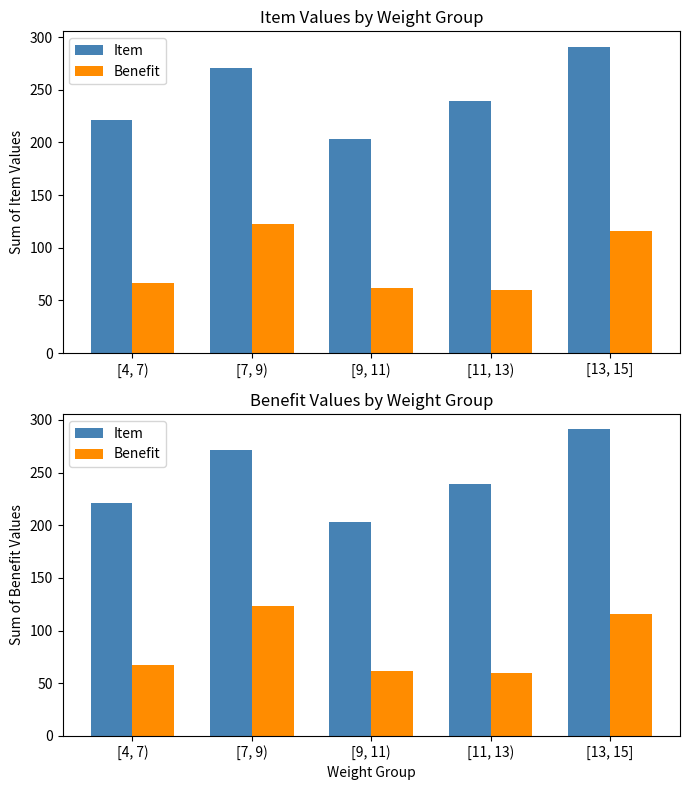

Does the chart contain any negative values?

No